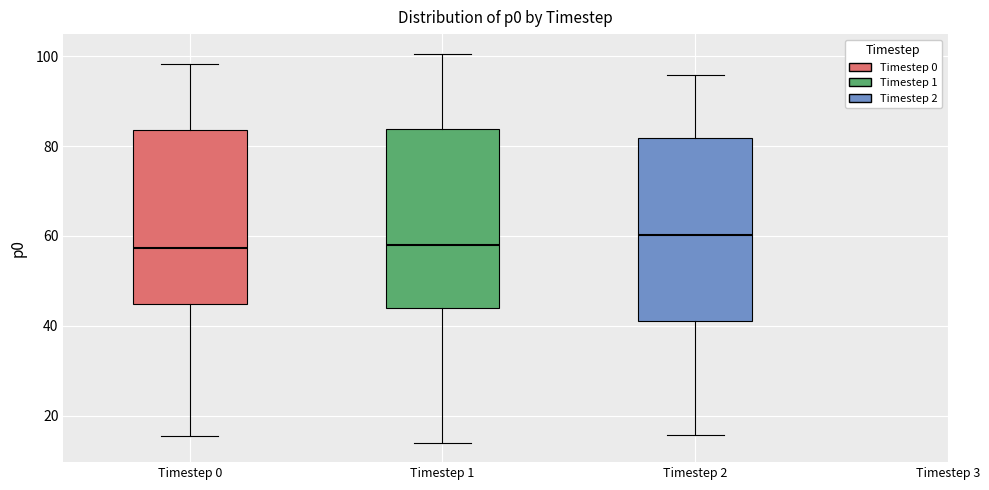

Which box's median line is the highest?

Timestep 2